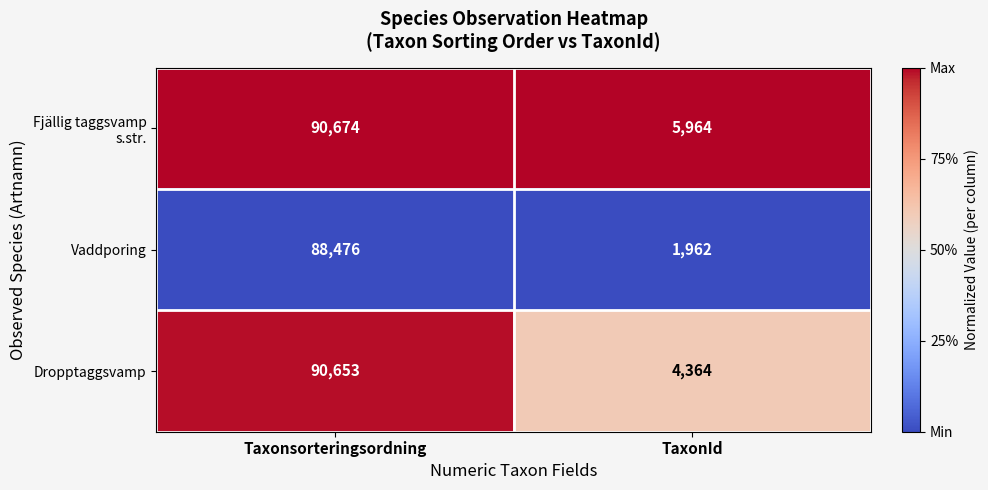

True or false: Vaddporing has a value of 1962 at TaxonId.

True